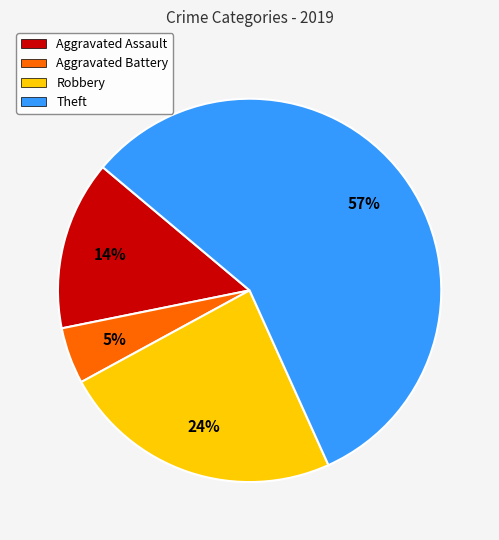

Do Theft and Aggravated Battery together represent more than half of the pie?

Yes